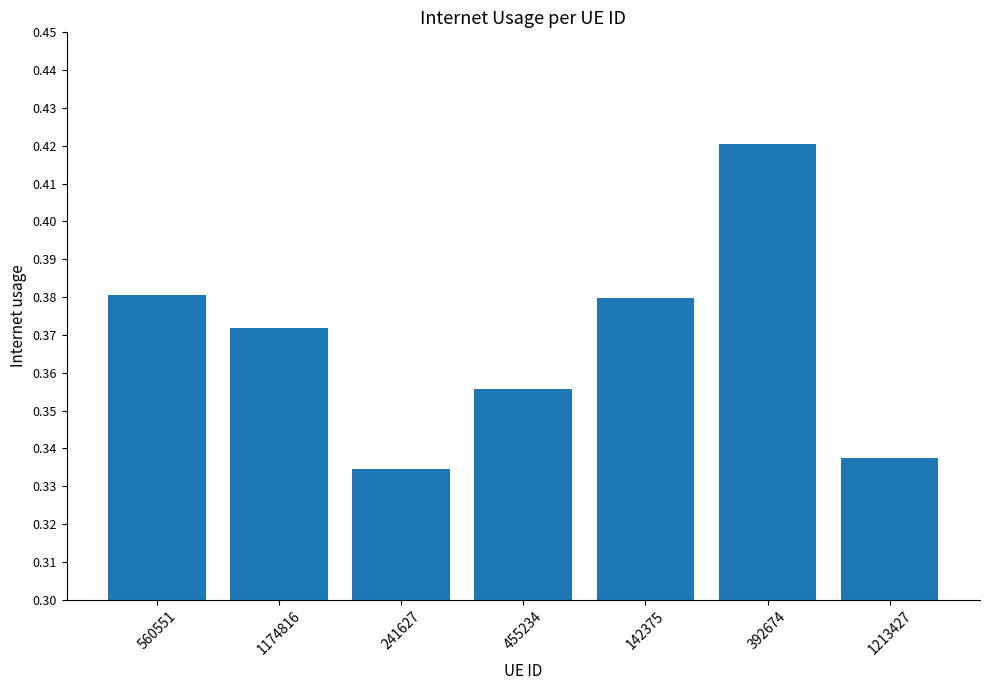

Count the values in the range 0 to 1.

7